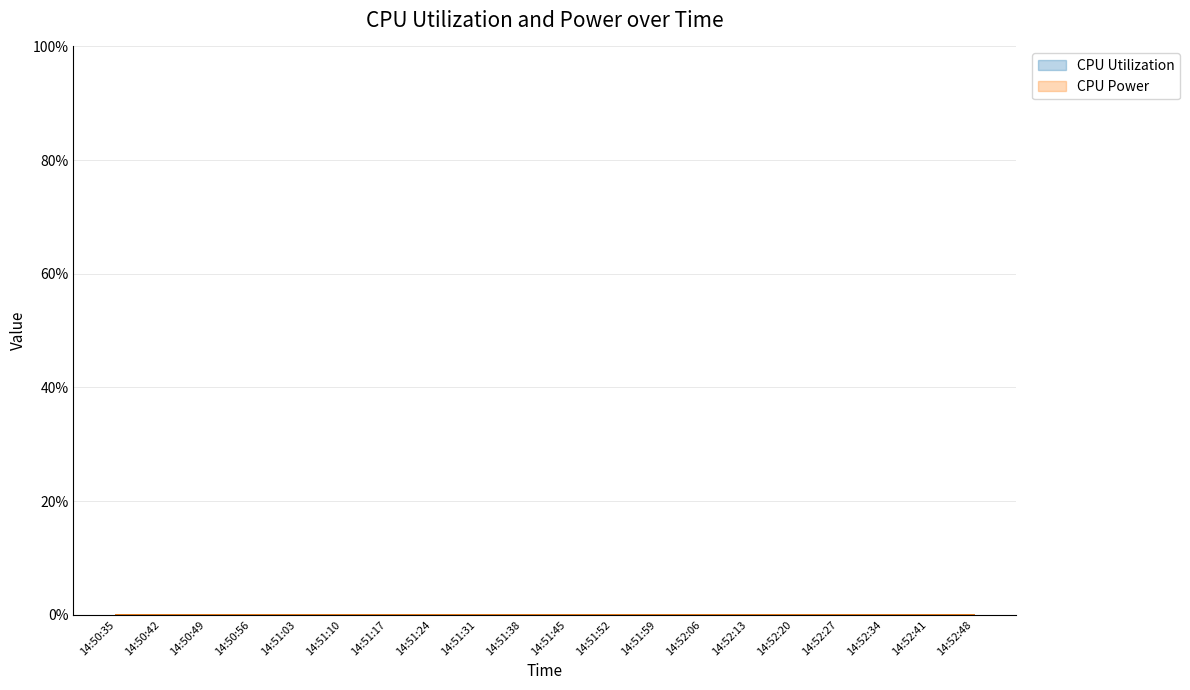

Which series has the largest total across all categories?

CPU Utilization